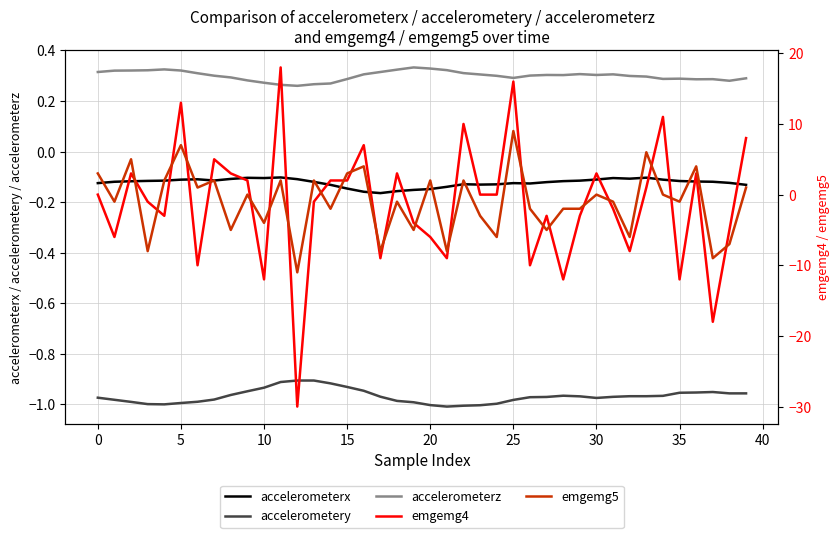

True or false: accelerometerx and accelerometerz cross at least once.

False